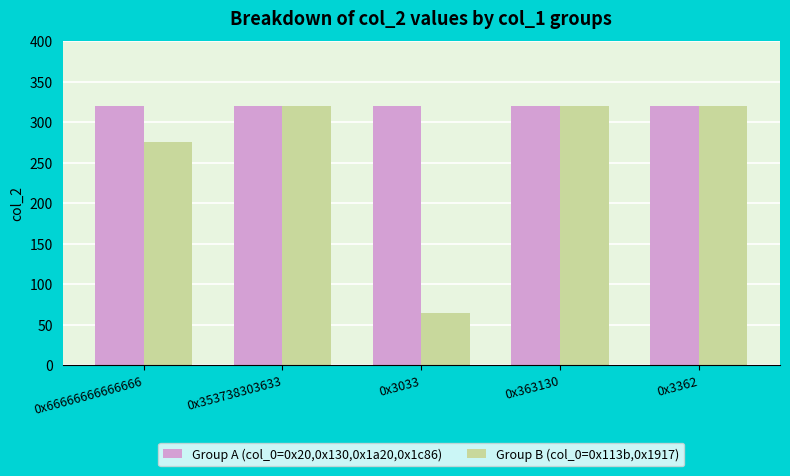

Which series has the largest range (max minus min)?

Group B (col_0=0x113b,0x1917)